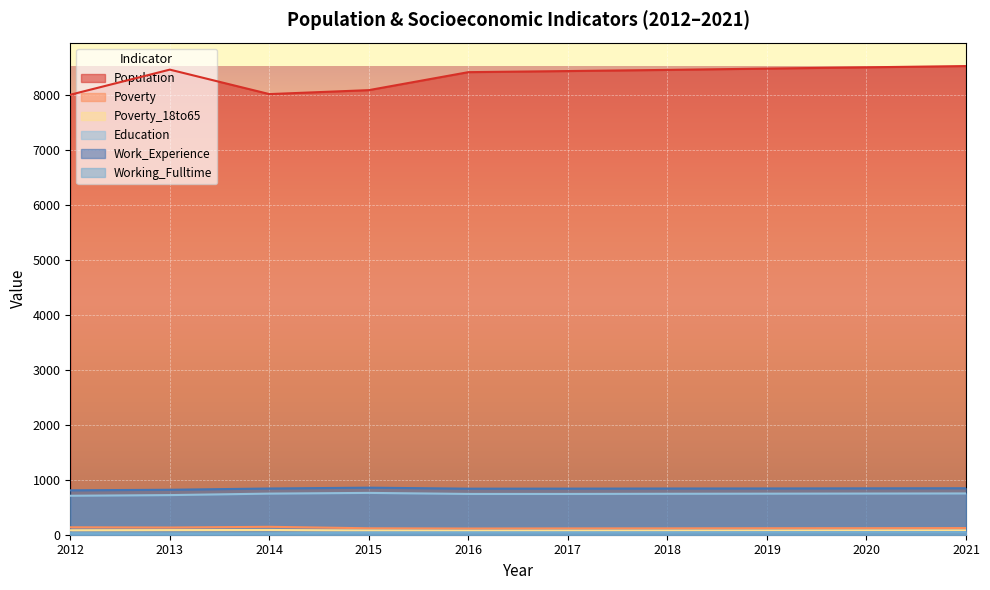

What is the maximum value shown in the chart?

8527